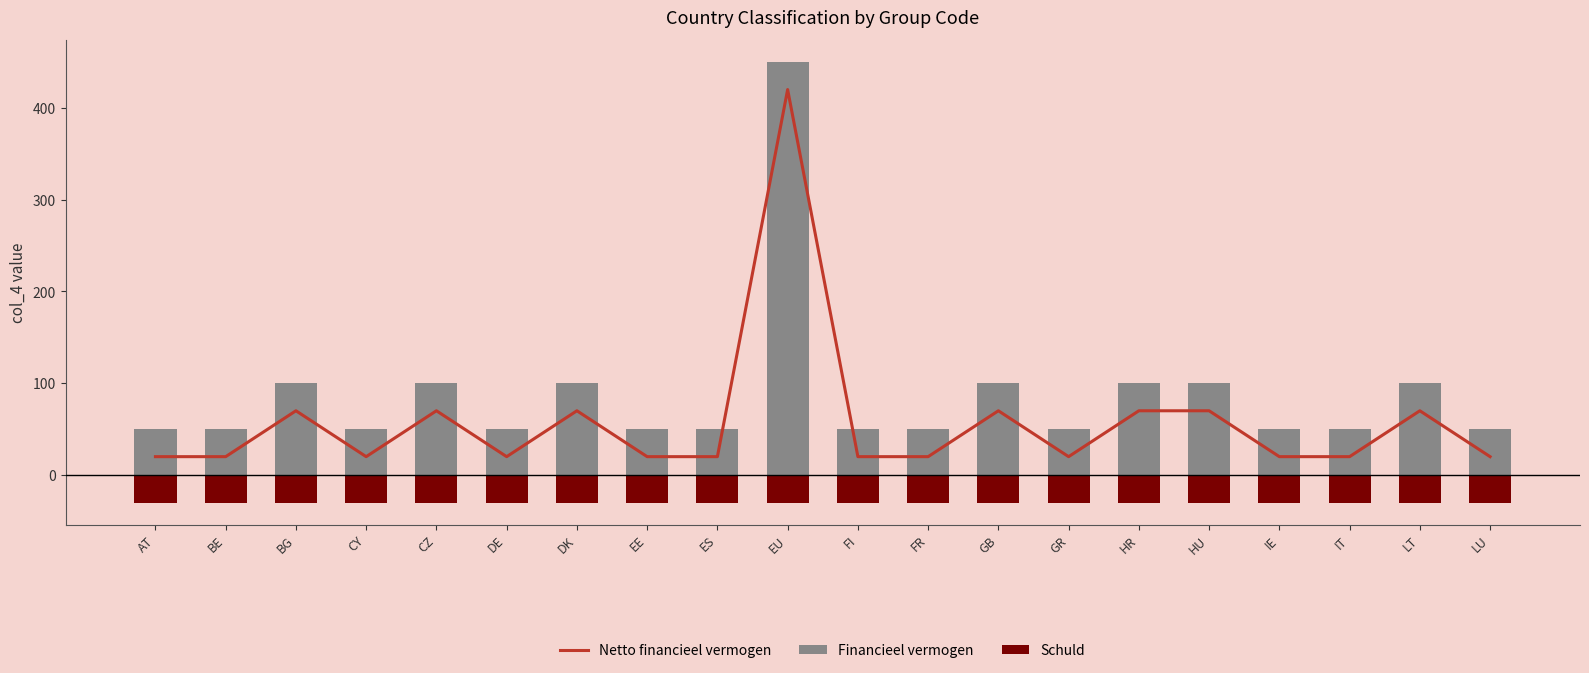

What is the value of the Netto financieel vermogen bar at the 14th from the left?

20